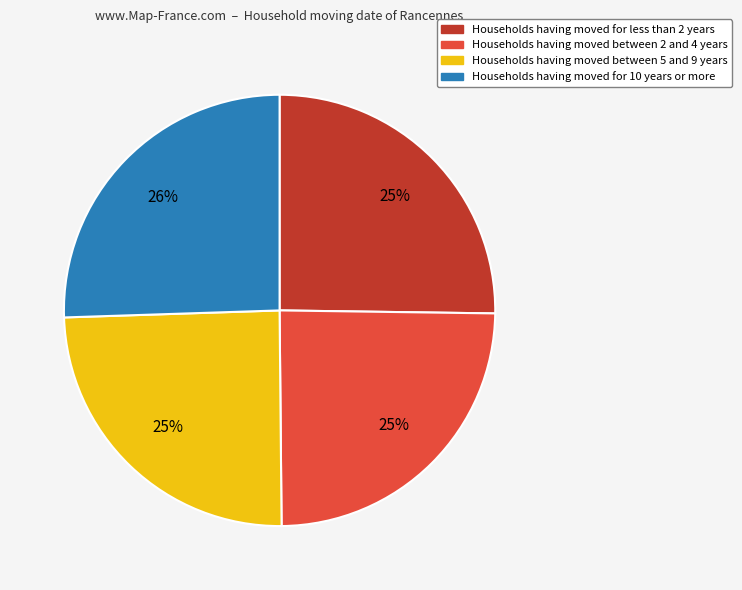

To the nearest percent, what portion does Households having moved between 2 and 4 years represent?

25%